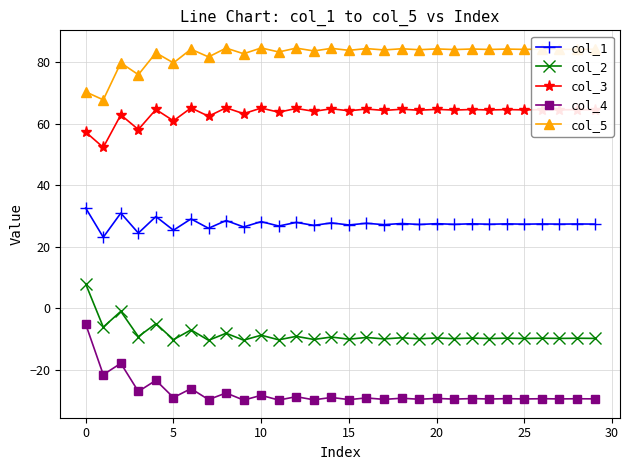

What is the sum of all col_4 values?

-822.8